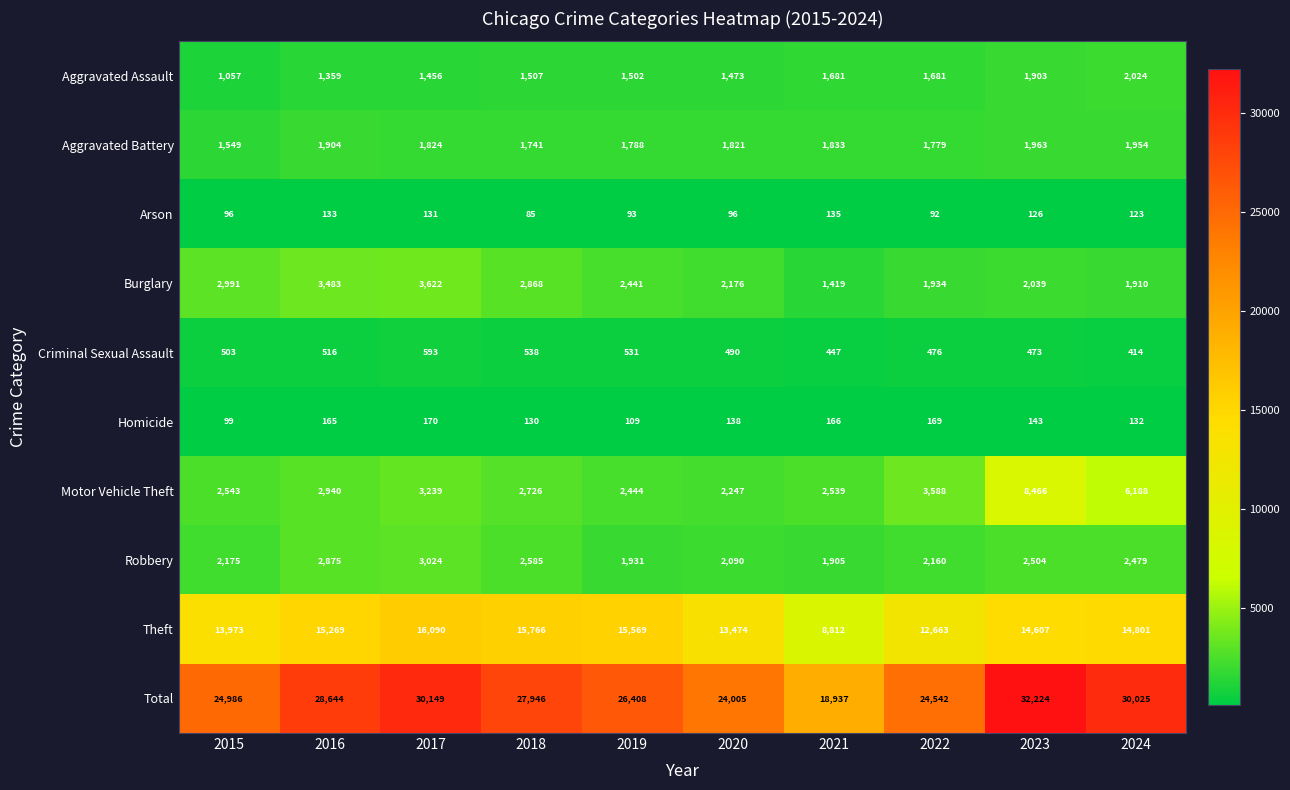

The Motor Vehicle Theft series shows 606 at 2016. True or false?

False